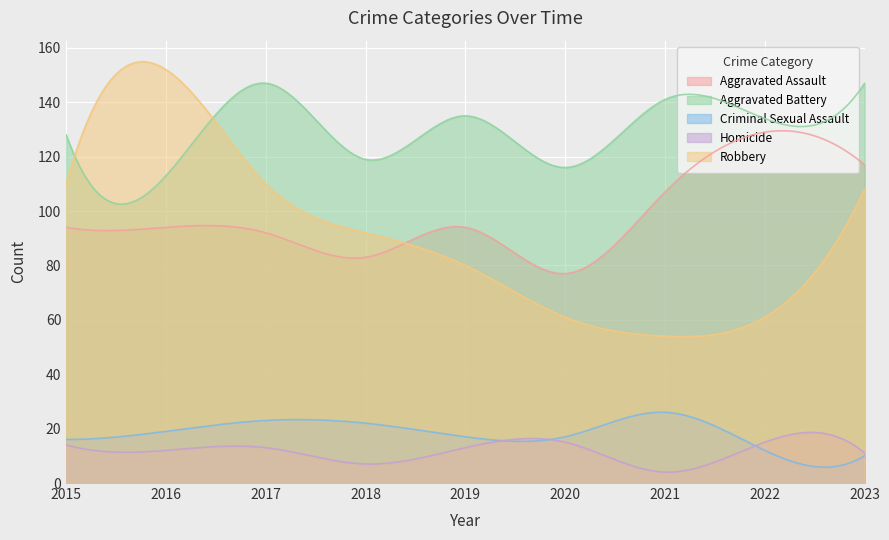

Which series has the largest total across all categories?

Aggravated Battery